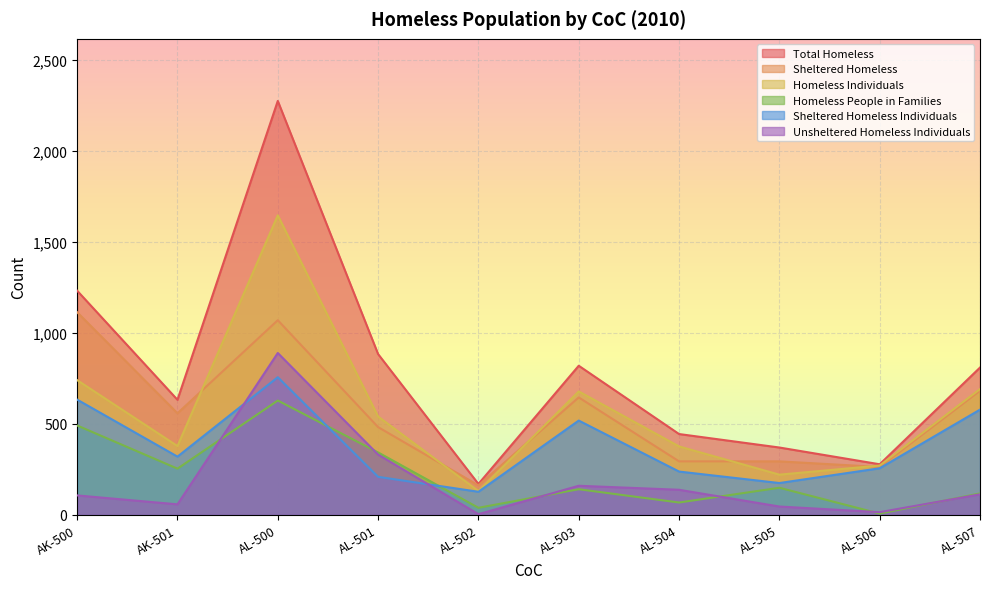

How many data points in Homeless People in Families are above 149?

4